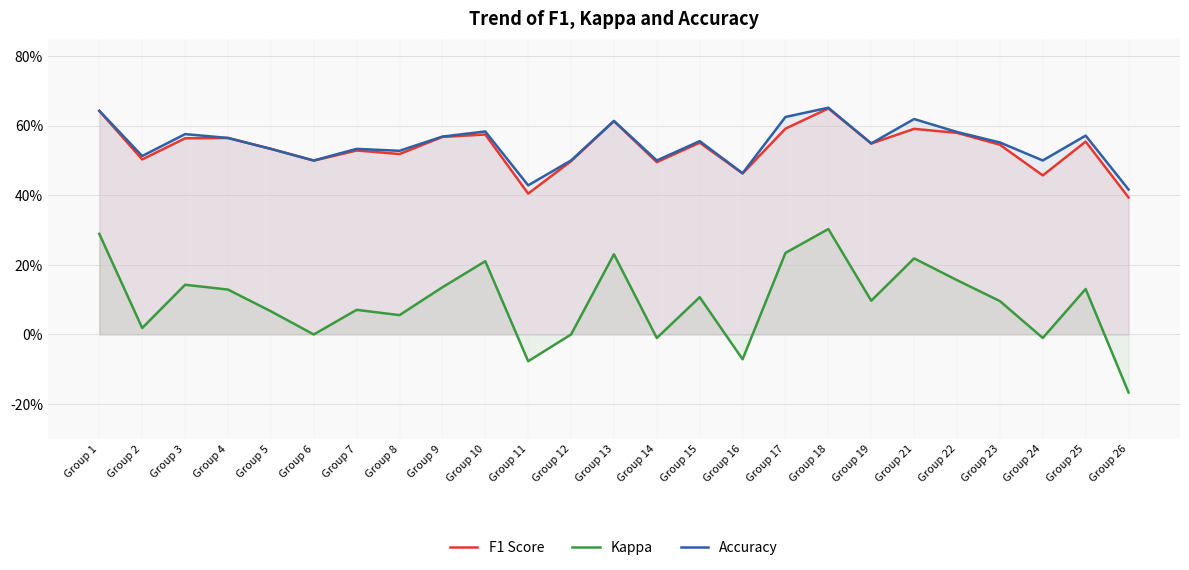

How many negative values does the Kappa series have?

5